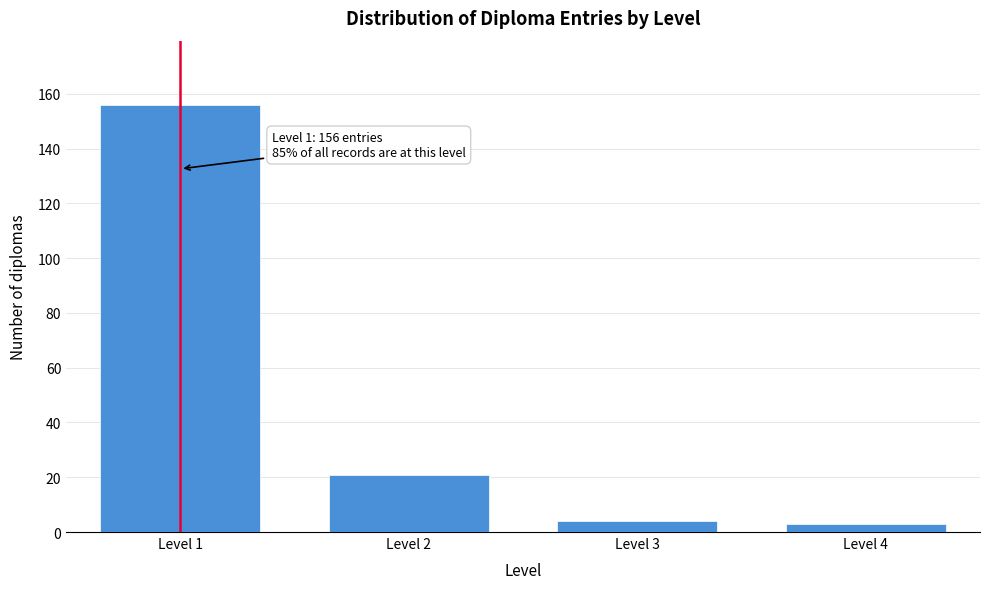

Reading left to right, extract all data points from this chart.

156	21	4	3